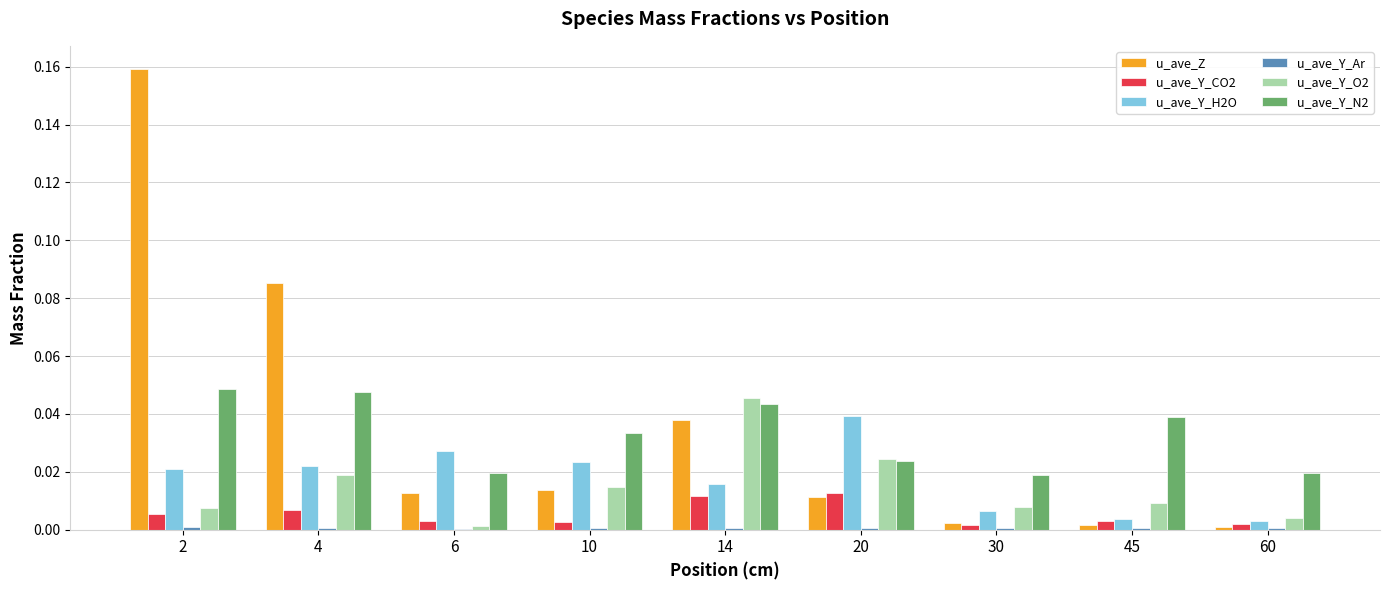

Is it true that u_ave_Y_H2O equals 0.1 at 20?

False